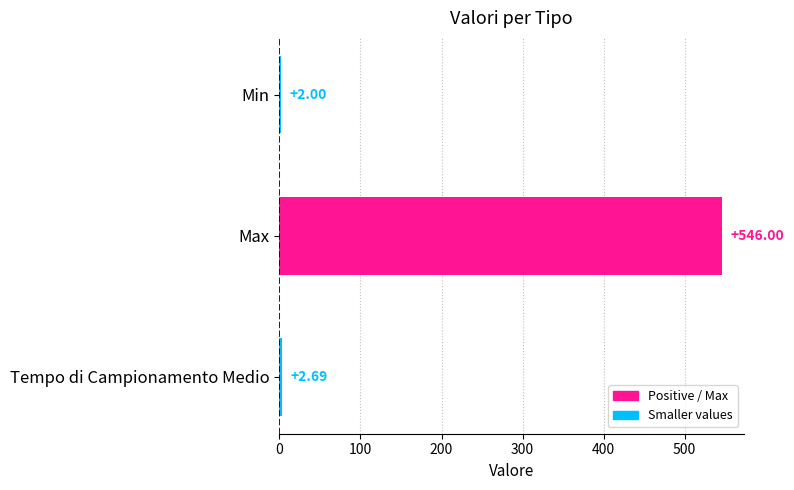

Which category has the lowest value across all series?

Min